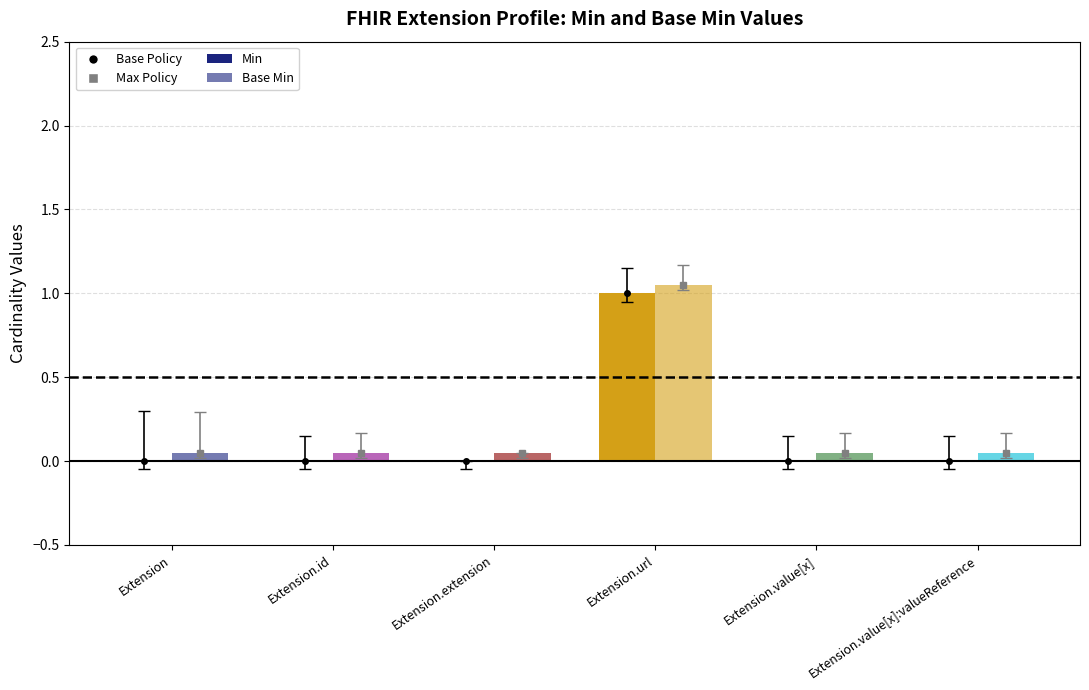

How many data points in Min are above 0?

1